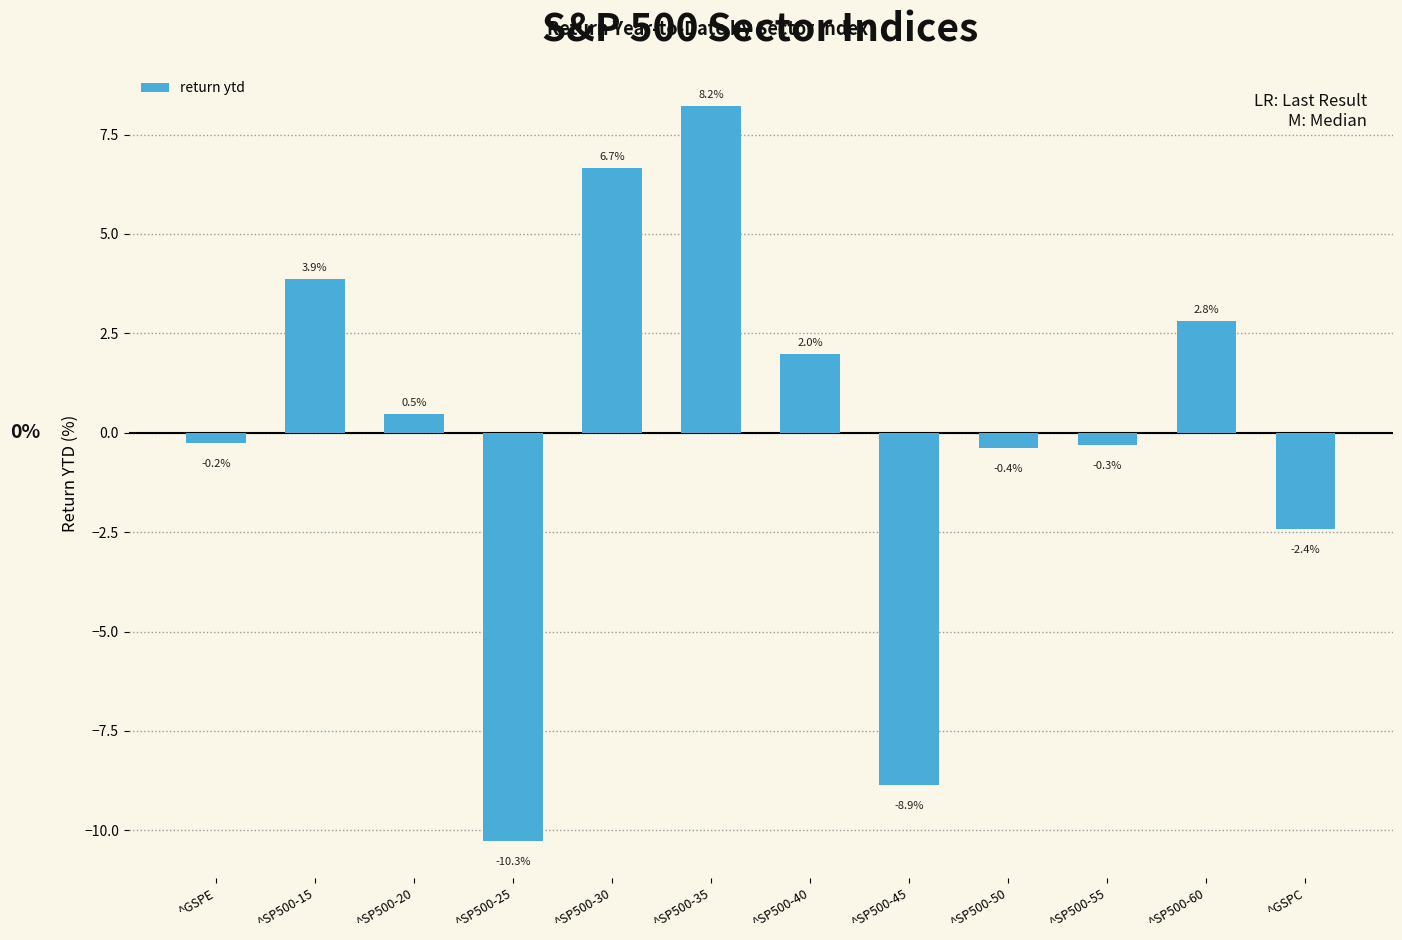

List the labels in order of value, smallest first.

^SP500-25, ^SP500-45, ^GSPC, ^SP500-50, ^SP500-55, ^GSPE, ^SP500-20, ^SP500-40, ^SP500-60, ^SP500-15, ^SP500-30, ^SP500-35